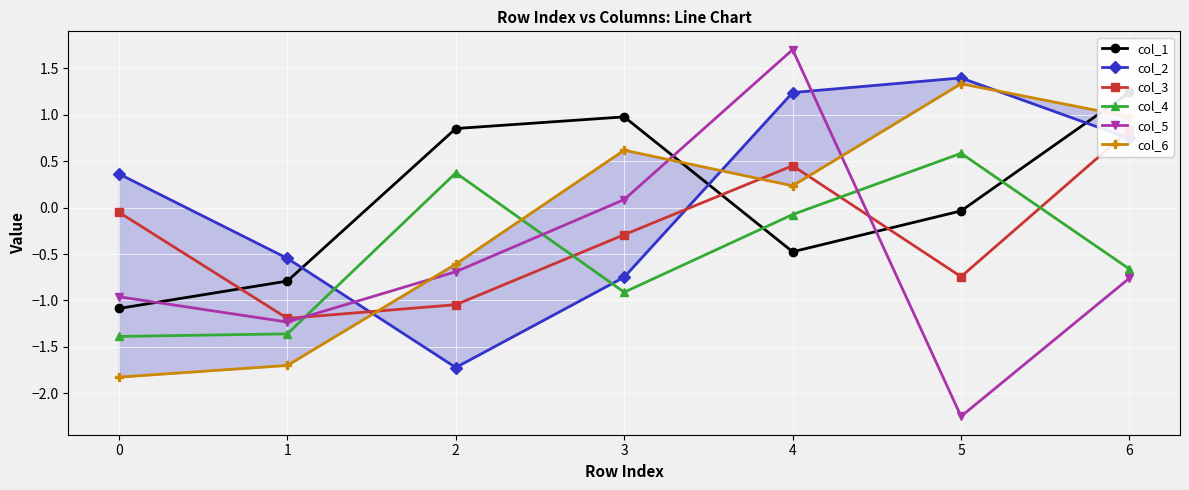

What are all the series names shown in the legend?

col_1, col_2, col_3, col_4, col_5, col_6